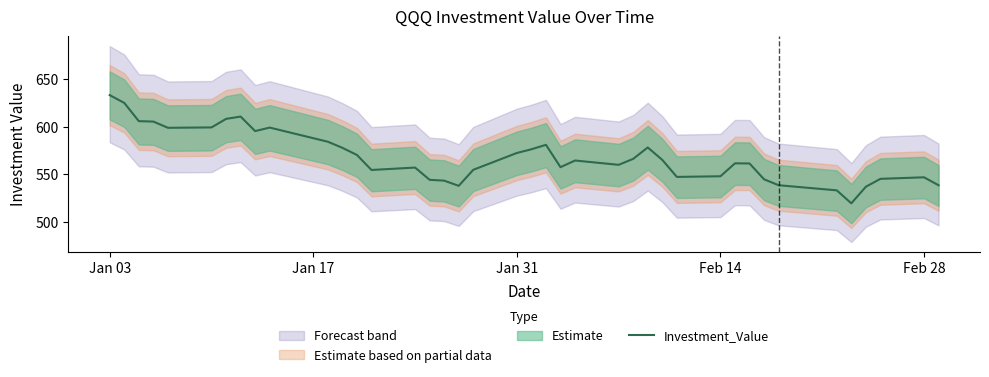

What is the highest value of the Investment_Value series?

633.1